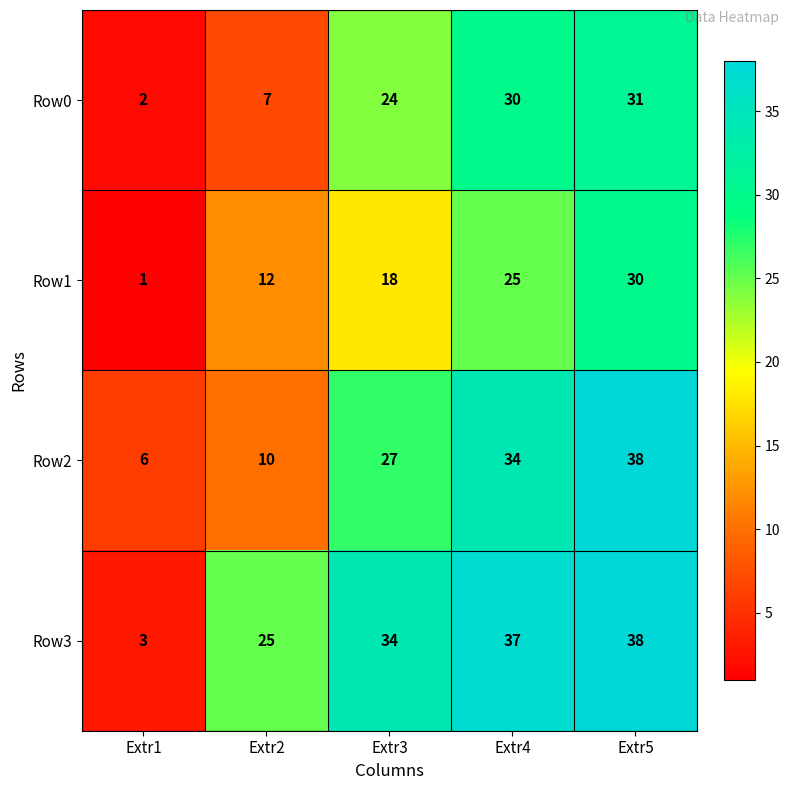

What is the sum of all Row0 values?

94